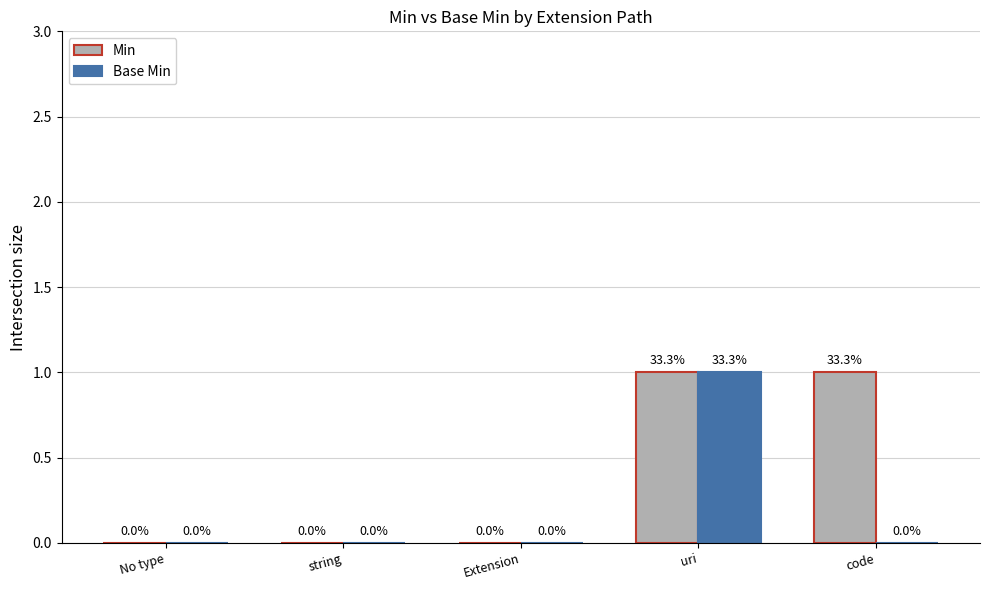

The value of Base Min at code is 1. True or false?

False